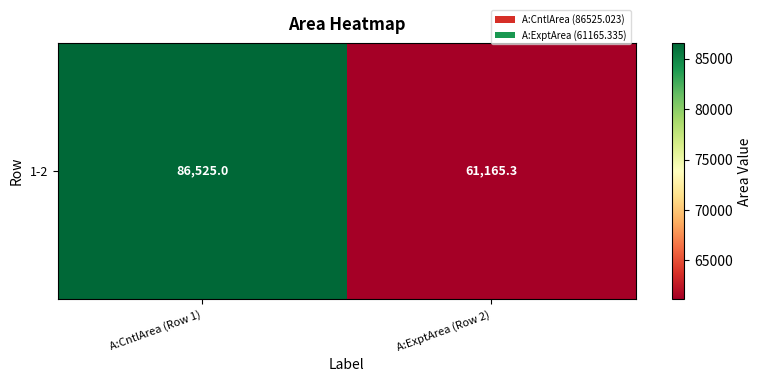

Which label corresponds to the smallest value in the chart?

A:ExptArea (Row 2)